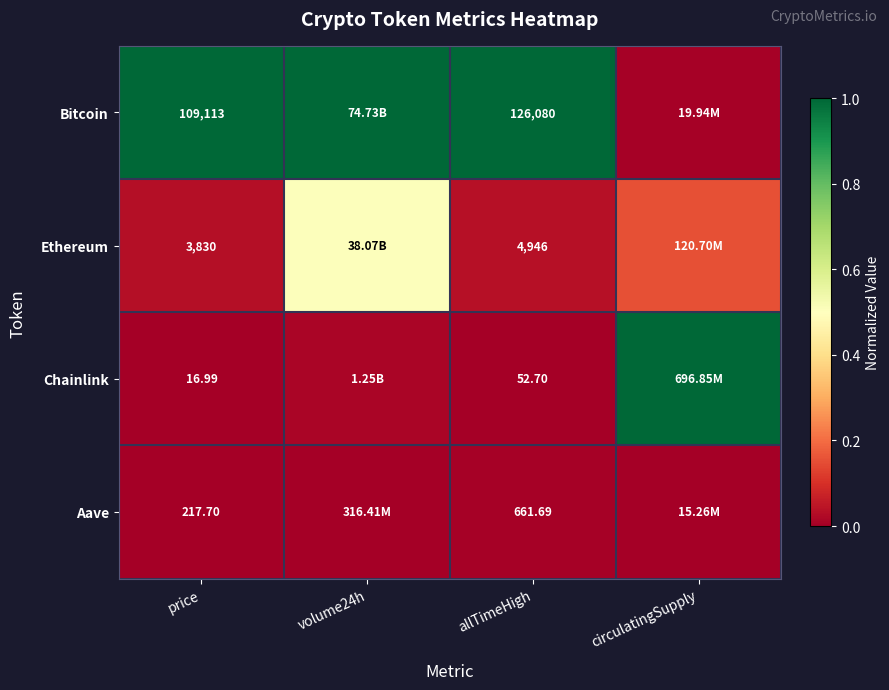

Is the value of Bitcoin at allTimeHigh greater than the value of Ethereum at price?

Yes